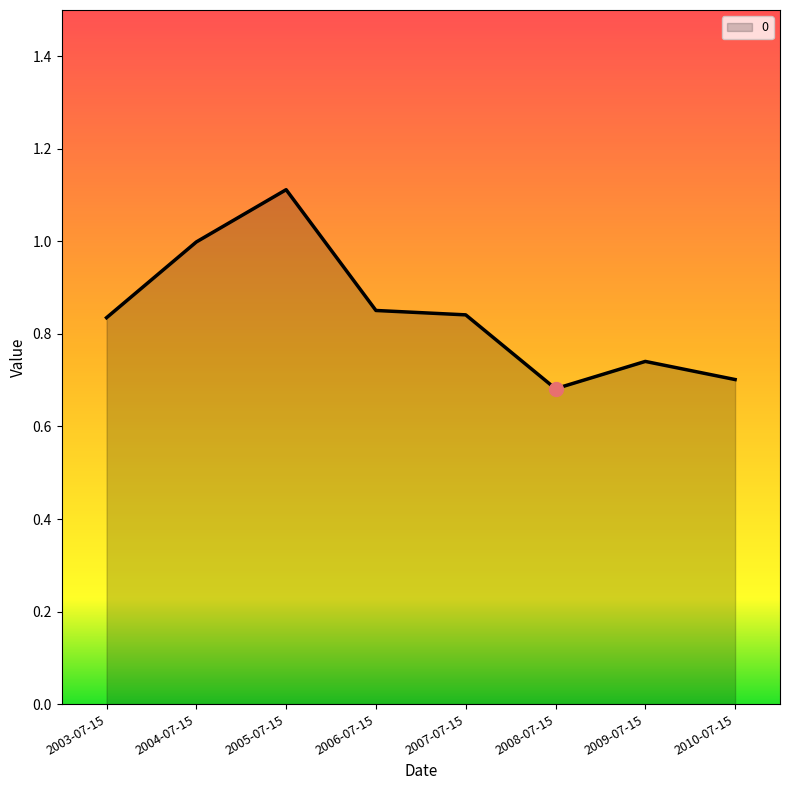

What is the greatest value displayed?

1.1